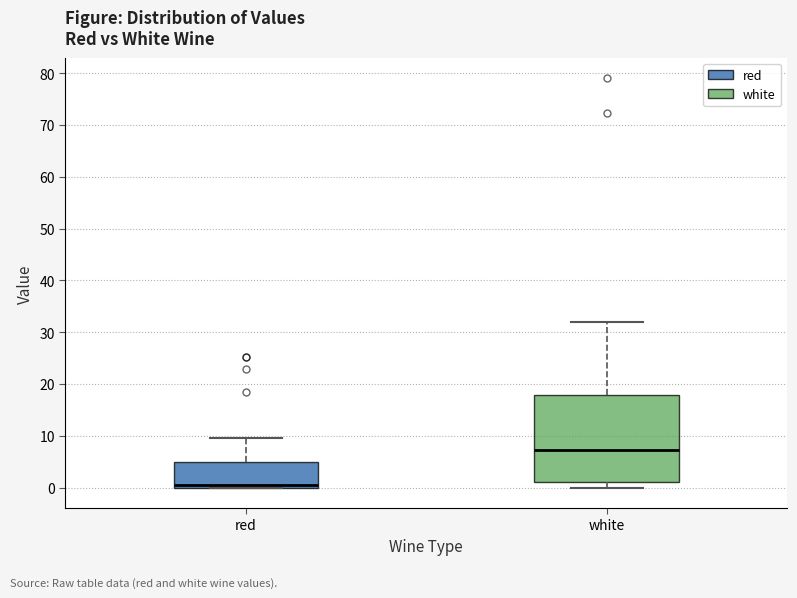

Reading left to right, read every box against the y-axis: the position of its median line, the range the box covers, and the ends of its whiskers. The values are not printed on the chart, so give them approximately, as read against the axis.

red: median 1, box 0 to 5, whiskers 0 to 9
white: median 7, box 1 to 18, whiskers 0 to 32